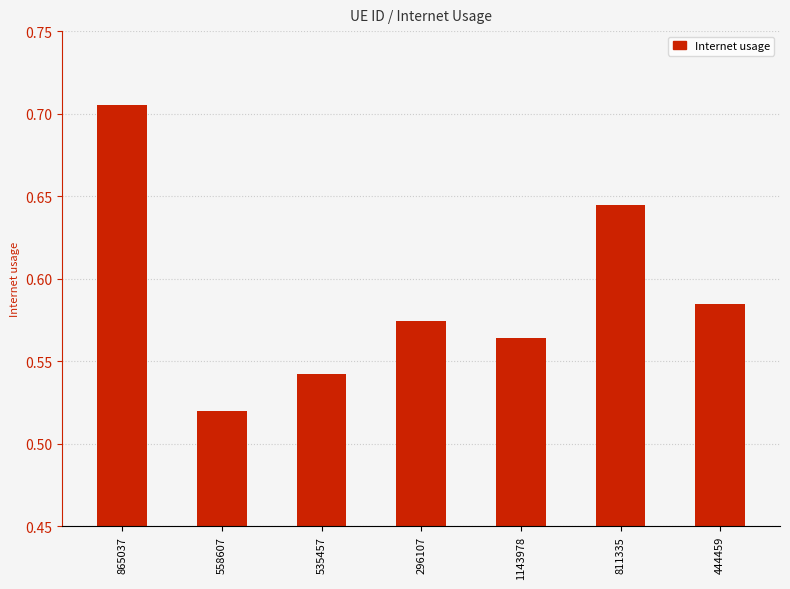

Which label corresponds to the smallest value in the chart?

558607